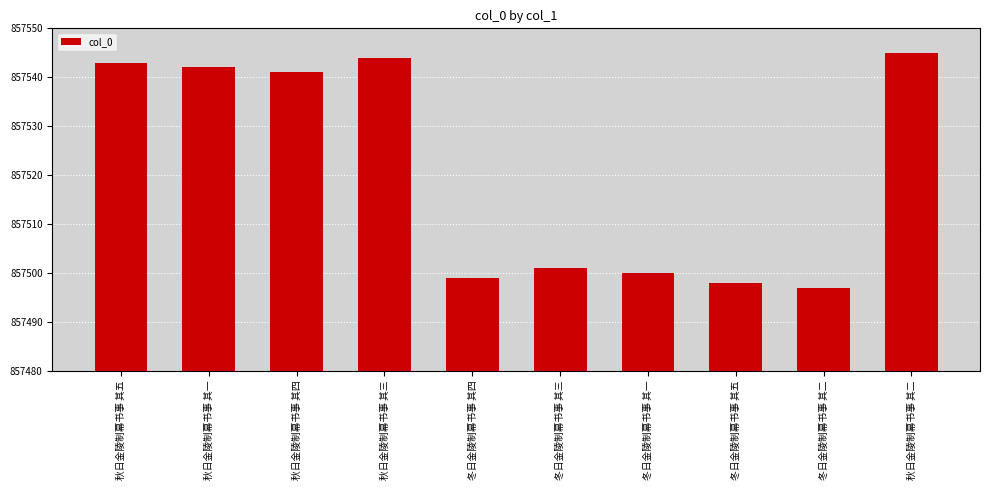

Does the chart contain any negative values?

No